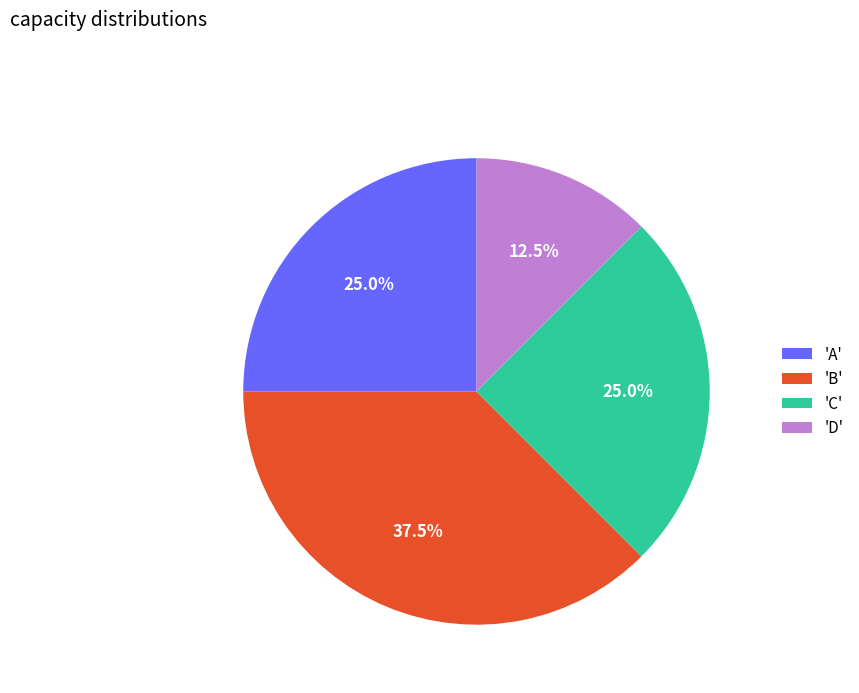

What is the ratio of the value at 'D' to the value at 'C'?

0.5